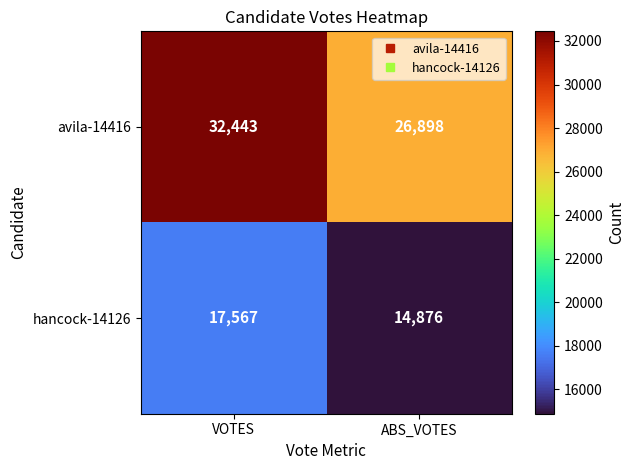

What is the sum of the hancock-14126 values at VOTES and ABS_VOTES?

32443